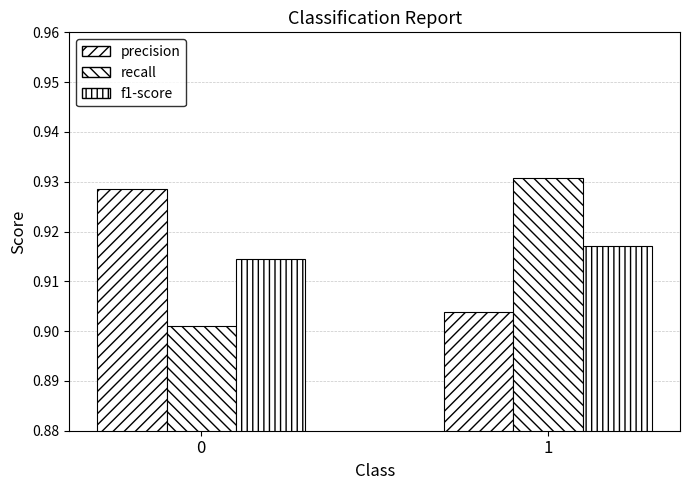

What is the highest value of the recall series?

0.9